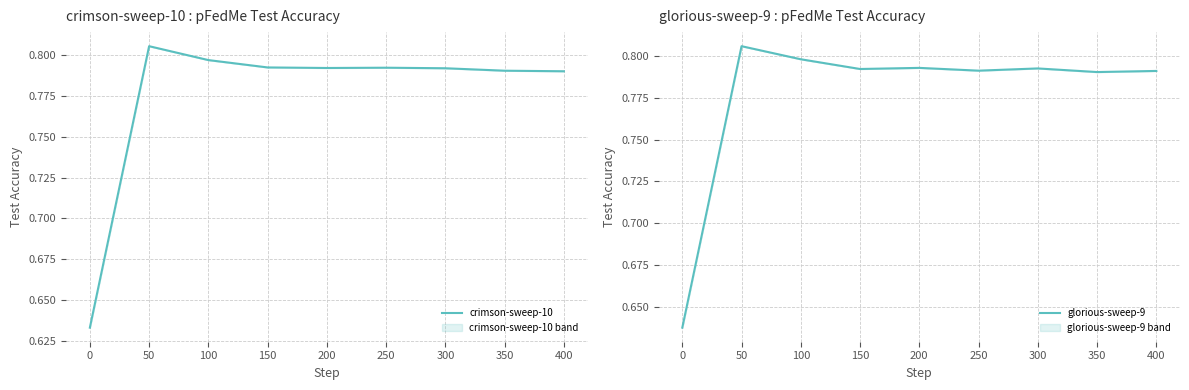

Which category has the highest value in the crimson-sweep-10 series?

50